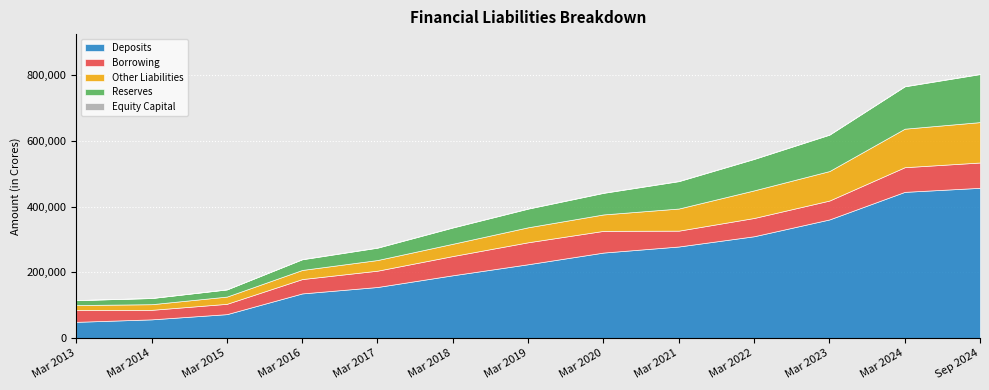

True or false: Reserves and Equity Capital intersect in this chart.

False